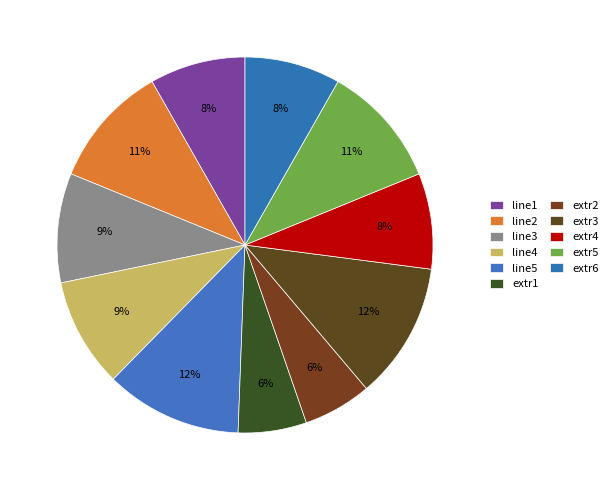

How many slices are in this pie chart?

11